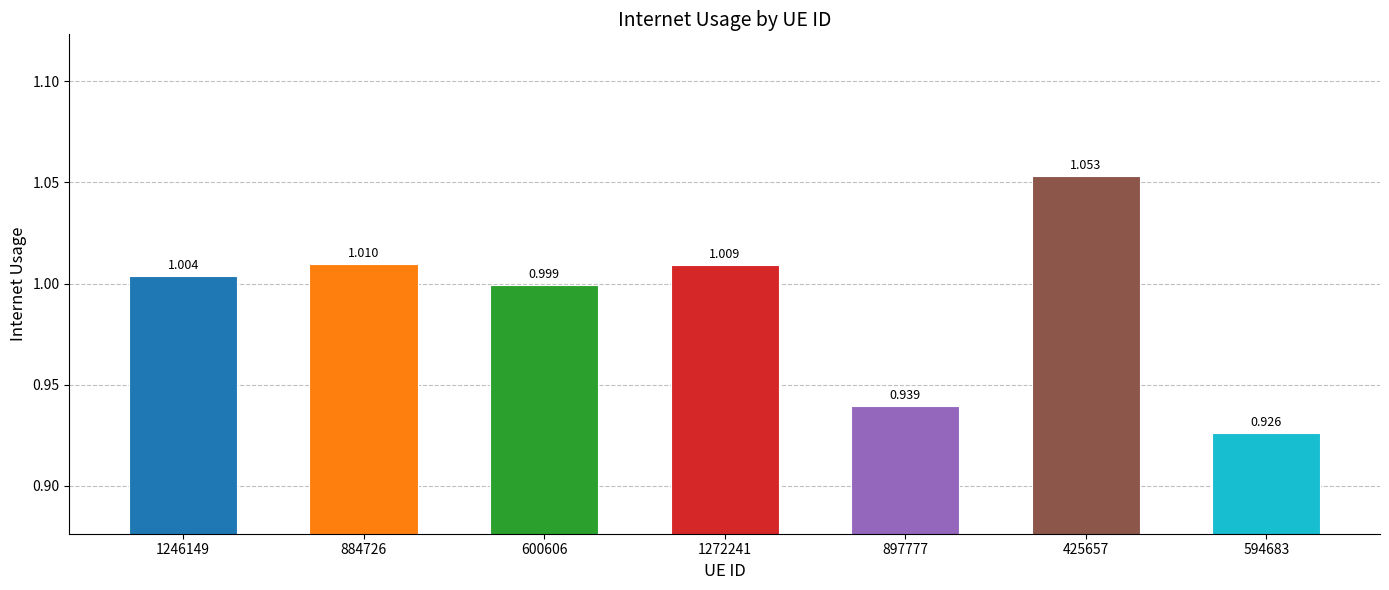

What is the change in value from 1246149 to 897777?

-0.1